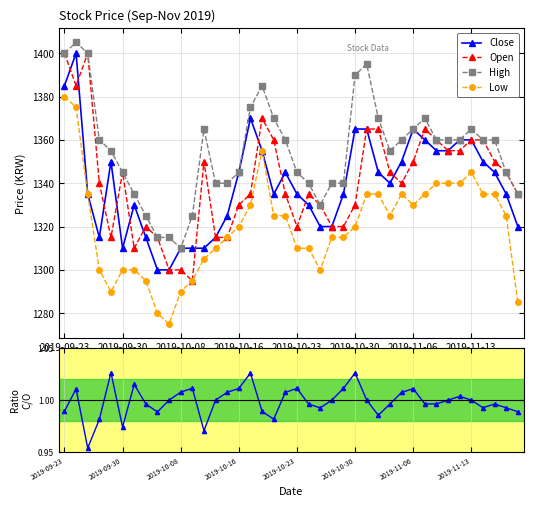

True or false: High and Low intersect in this chart.

False